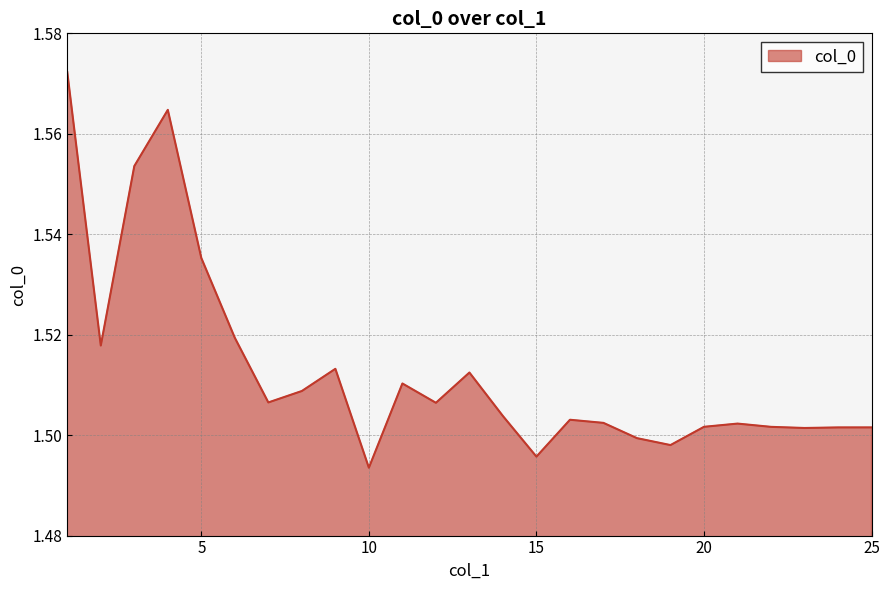

Rank the categories by value from highest to lowest.

1, 4, 3, 5, 6, 2, 9, 13, 11, 8, 7, 12, 14, 16, 17, 21, 20, 22, 25, 24, 23, 18, 19, 15, 10